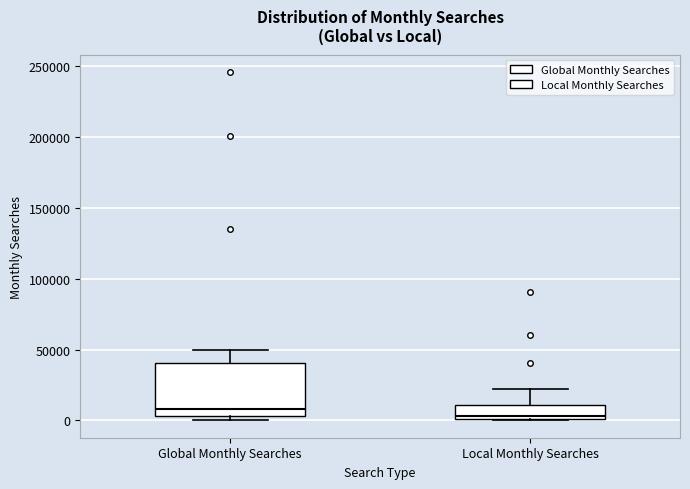

Reading left to right, read every box against the y-axis: the position of its median line, the range the box covers, and the ends of its whiskers. The values are not printed on the chart, so give them approximately, as read against the axis.

Global Monthly Searches: median 10000, box 5000 to 40000, whiskers 0 to 50000
Local Monthly Searches: median 5000, box 0 to 10000, whiskers 0 to 20000